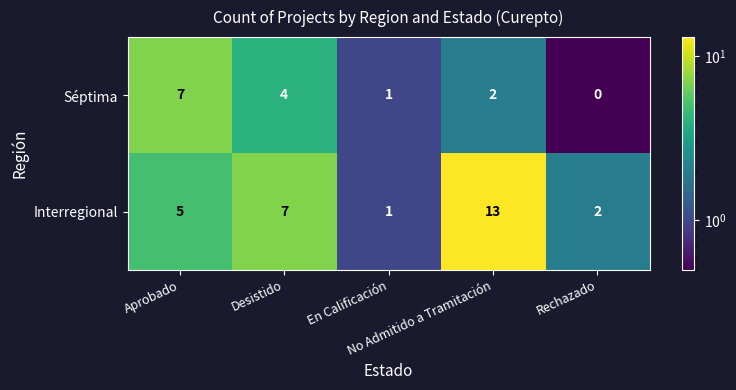

At which category is the sum across all series the highest?

No Admitido a Tramitación